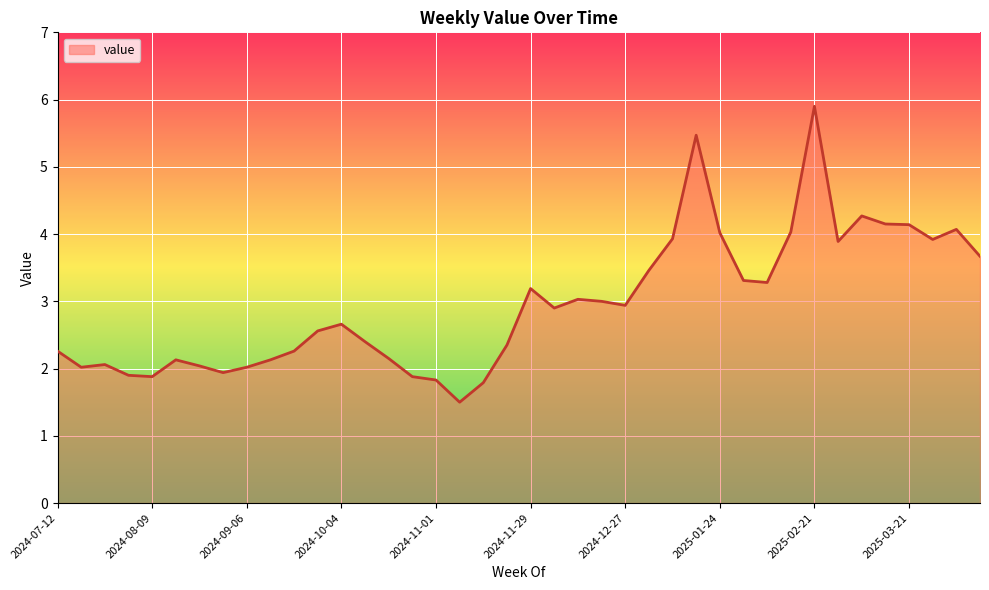

What is the minimum value shown in the chart?

1.5